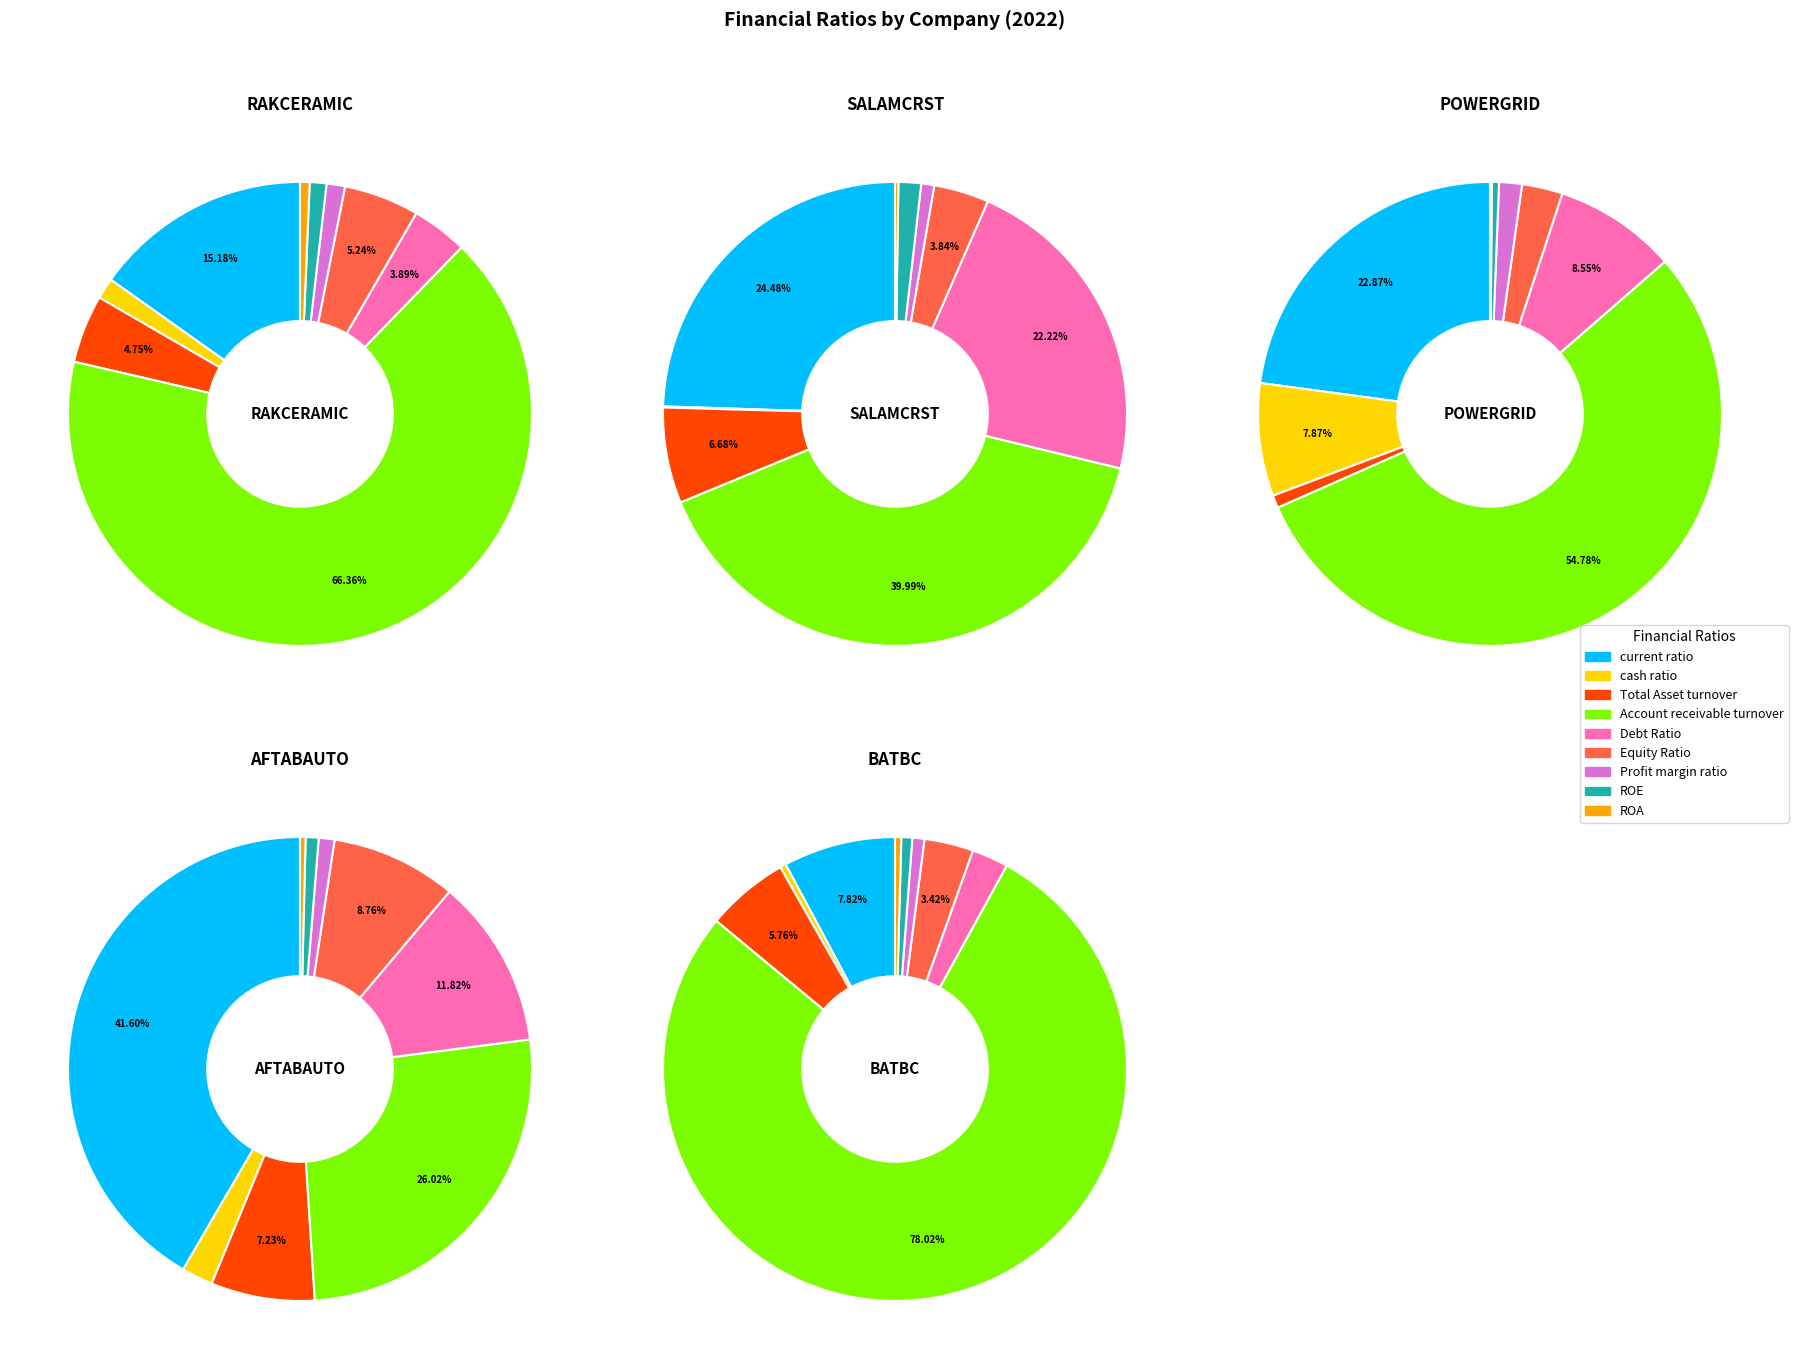

The Total Asset turnover slice represents 5% of the pie. True or false?

True